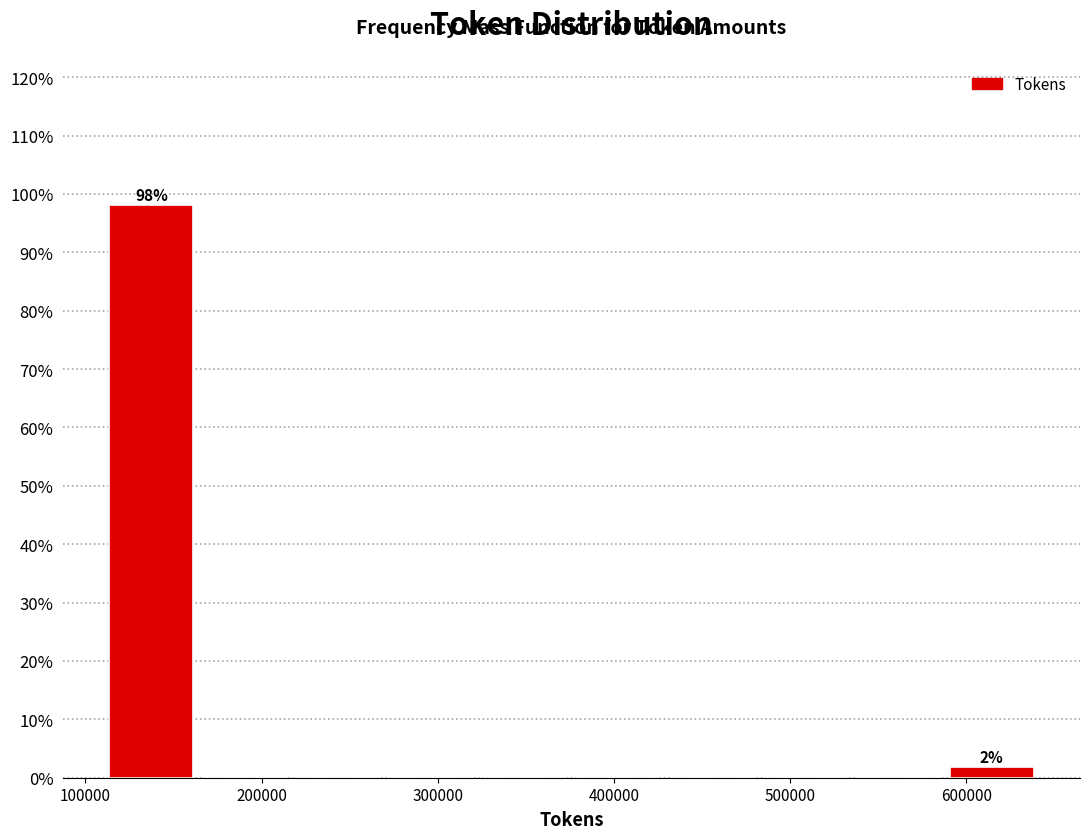

Which range on the x-axis has the tallest bar?

110000 to 160000